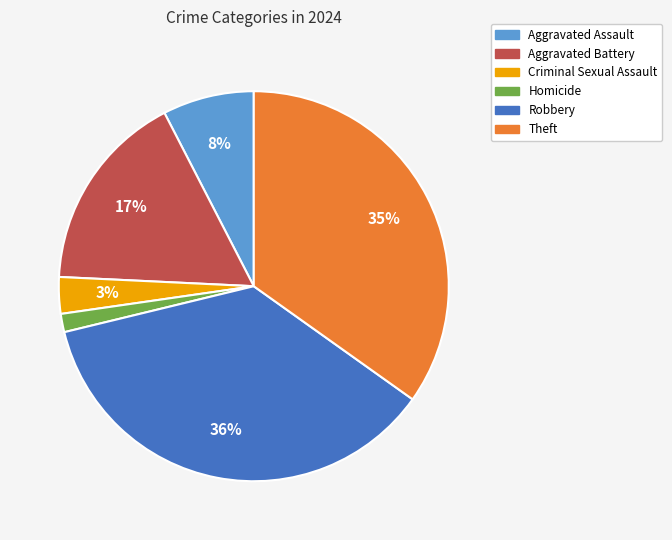

To the nearest percent, what is the combined percentage of Aggravated Assault and Criminal Sexual Assault?

11%